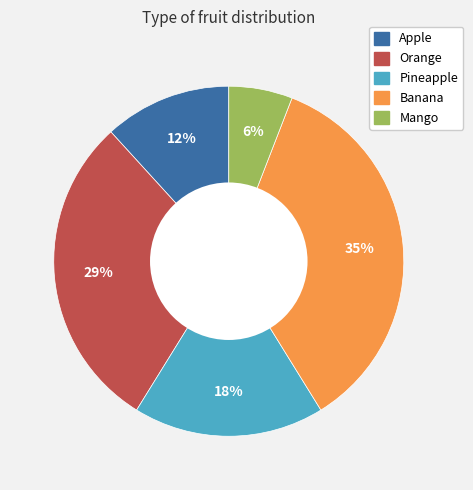

To the nearest percent, what is the combined percentage of Banana and Pineapple?

53%